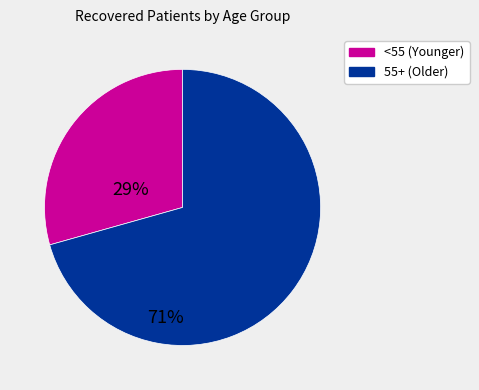

Is there any slice that represents more than half of the pie?

Yes